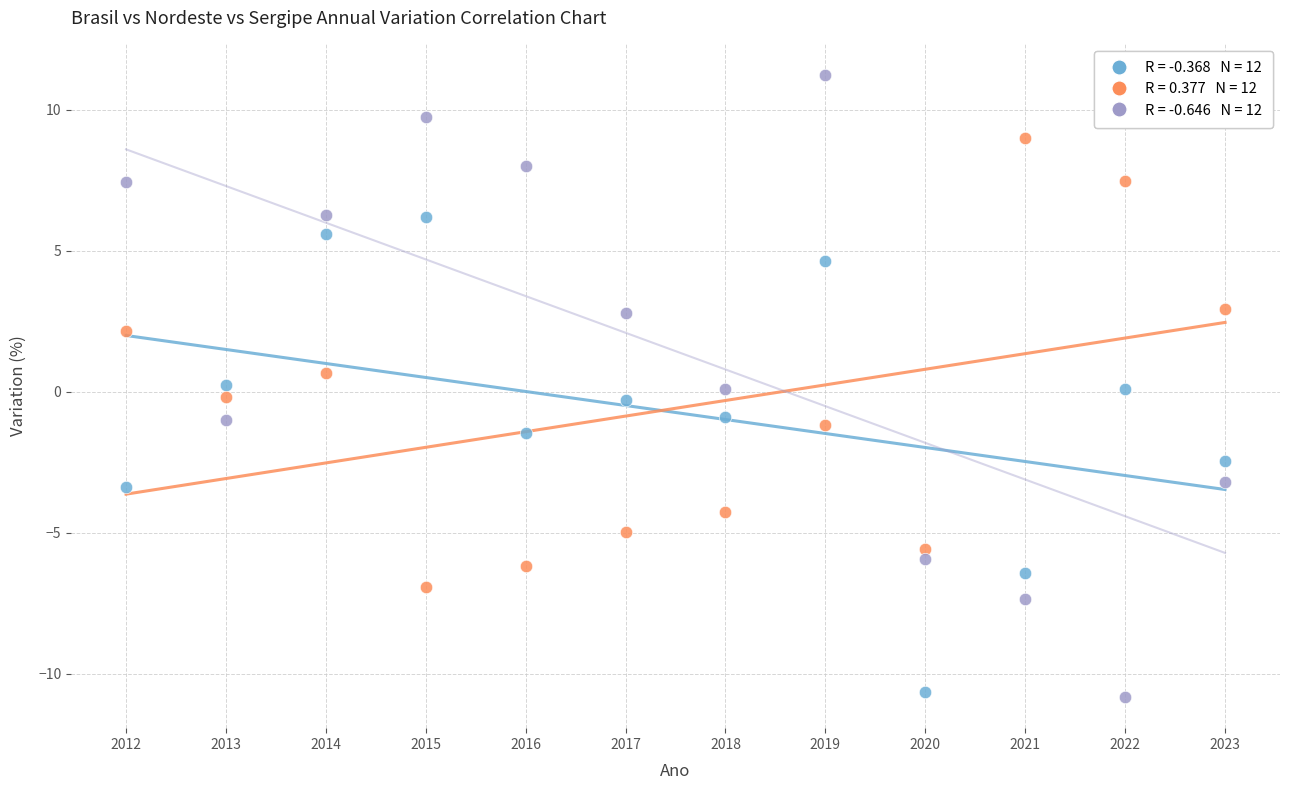

Across all data points, what is the range of X values (max minus min)?

11.0